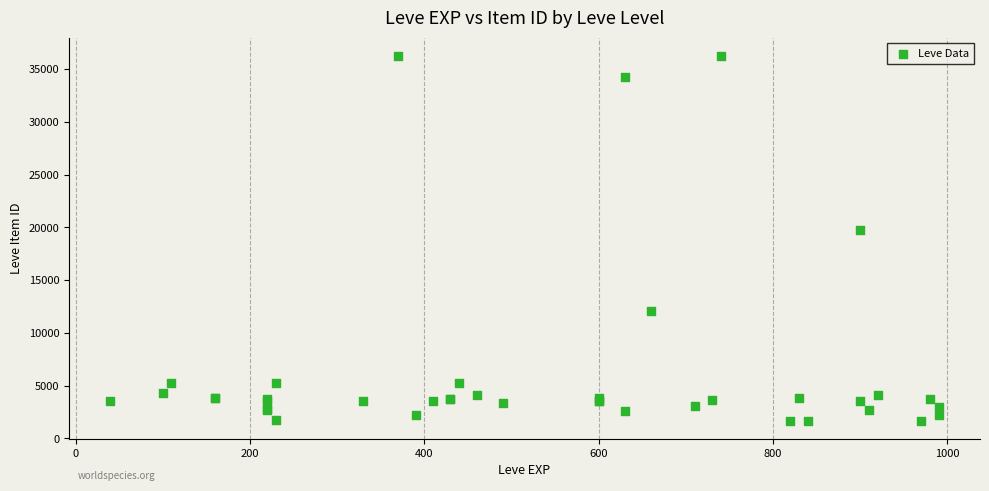

What Y value in the scatter plot is closest to 18967?

19744